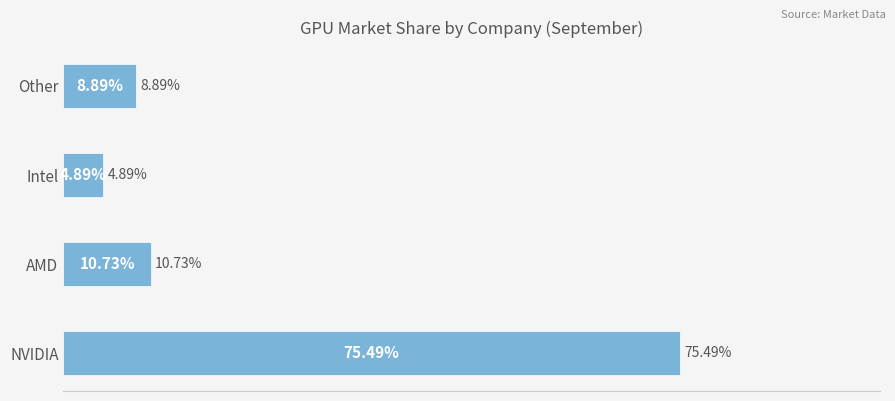

Does the chart contain any negative values?

No